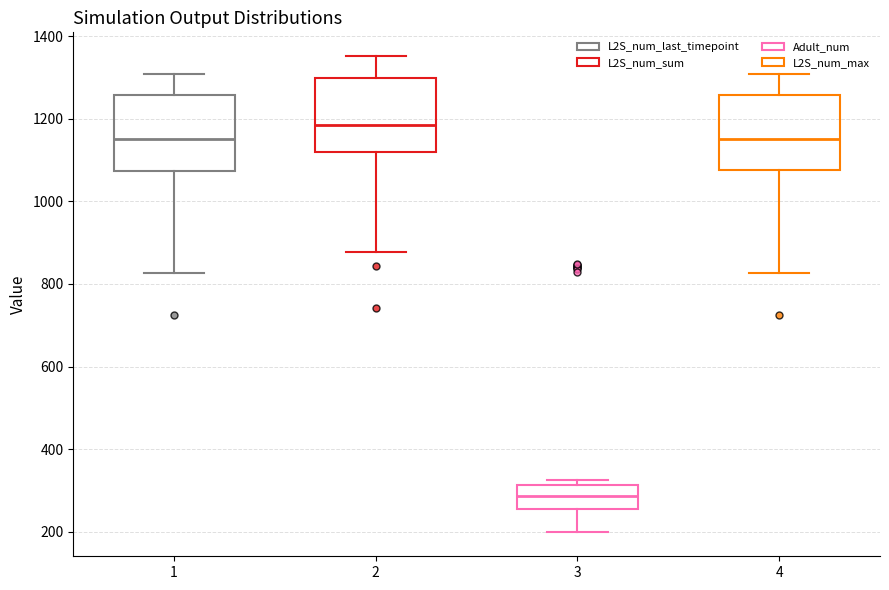

Reading left to right, read every box against the y-axis: the position of its median line, the range the box covers, and the ends of its whiskers. The values are not printed on the chart, so give them approximately, as read against the axis.

1: median 1160, box 1080 to 1260, whiskers 820 to 1300
2: median 1180, box 1120 to 1300, whiskers 880 to 1360
3: median 280, box 260 to 320, whiskers 200 to 320 (just above the box's upper edge)
4: median 1160, box 1080 to 1260, whiskers 820 to 1300